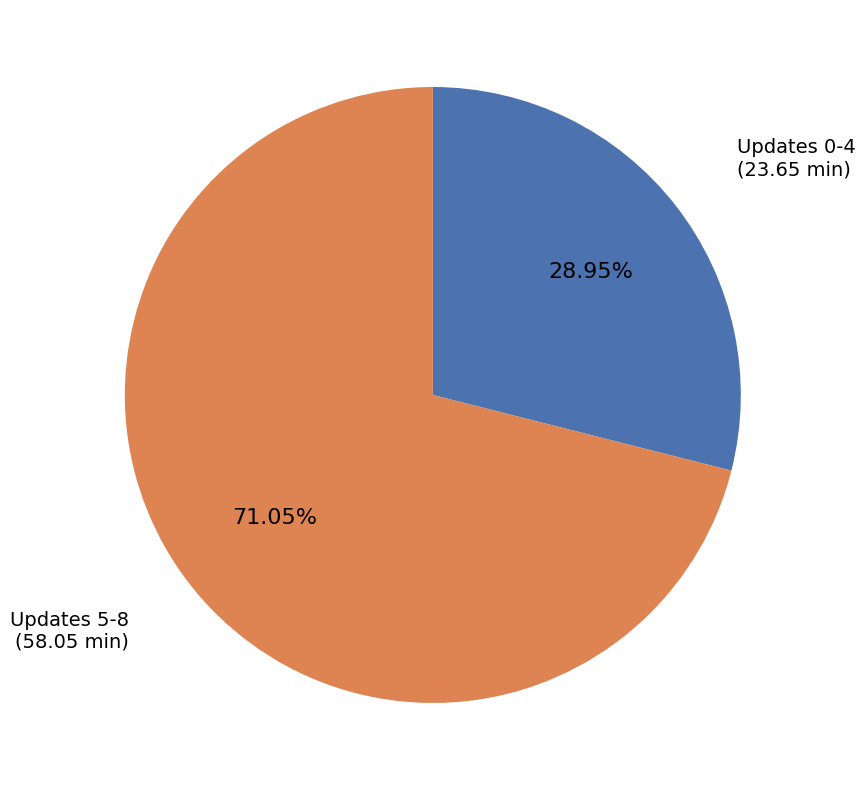

What is the largest slice in the pie chart?

Updates 5-8